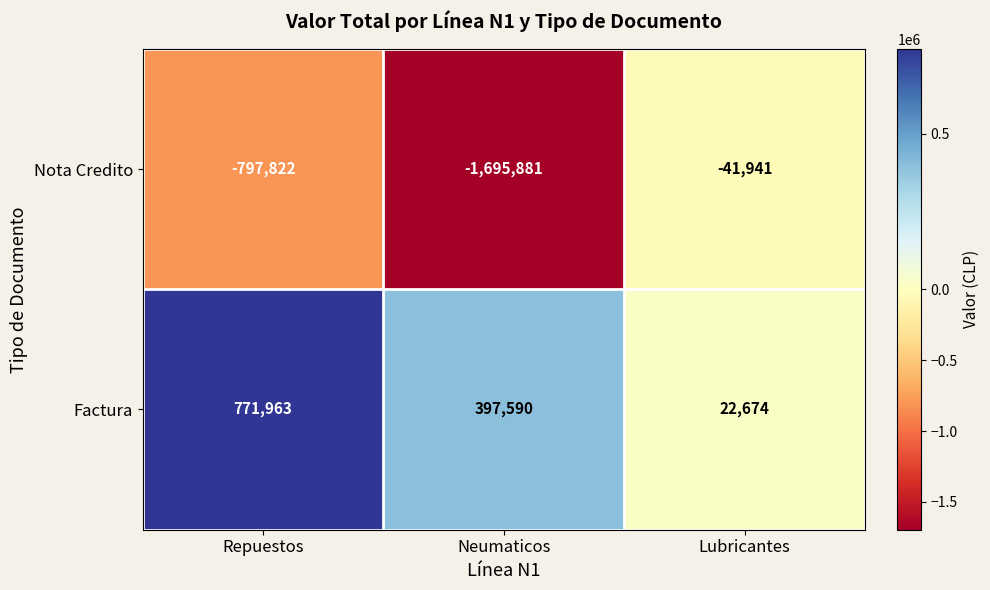

Rank the series by their average value, from highest to lowest.

Factura, Nota Credito